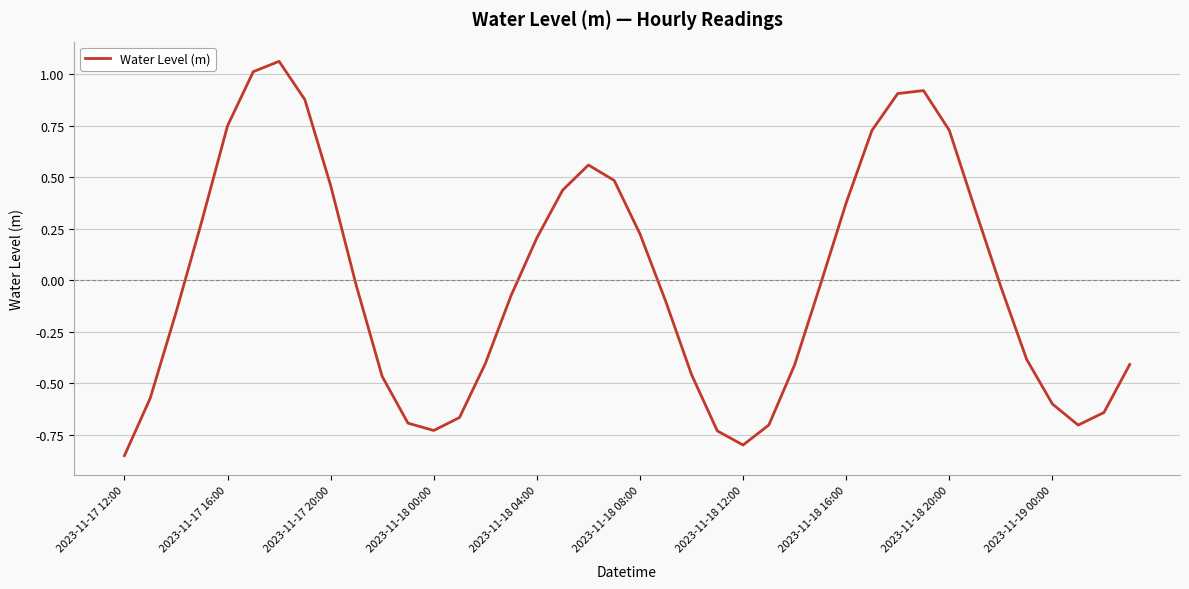

Is this an area chart (filled region under the line)?

No